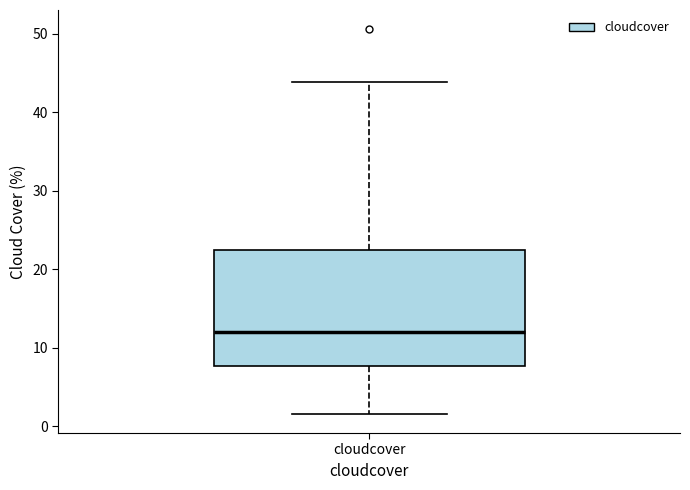

Read this box plot against the y-axis: the position of the median line, the range covered by the box, and the ends of both whiskers. The values are not printed on the chart, so give them approximately, as read against the axis.

median 12, box 8 to 22, whiskers 2 to 44